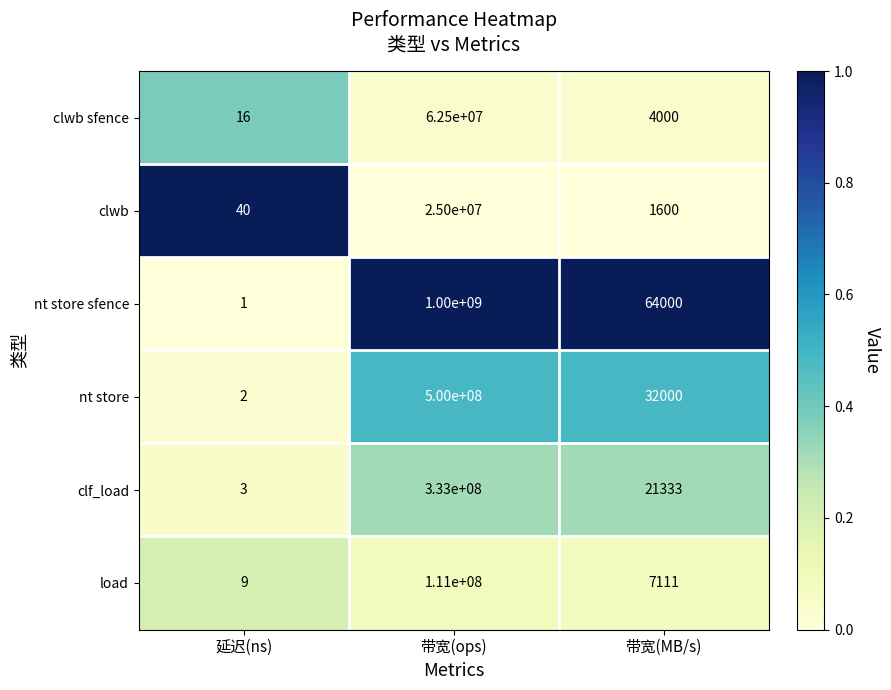

Reading right to left, list all the values displayed in this chart.

clwb sfence: 4000	62500000	16
clwb: 1600	25000000	40
nt store sfence: 64000	1000000000	1
nt store: 32000	500000000	2
clf_load: 21333	333000000	3
load: 7111	111000000	9